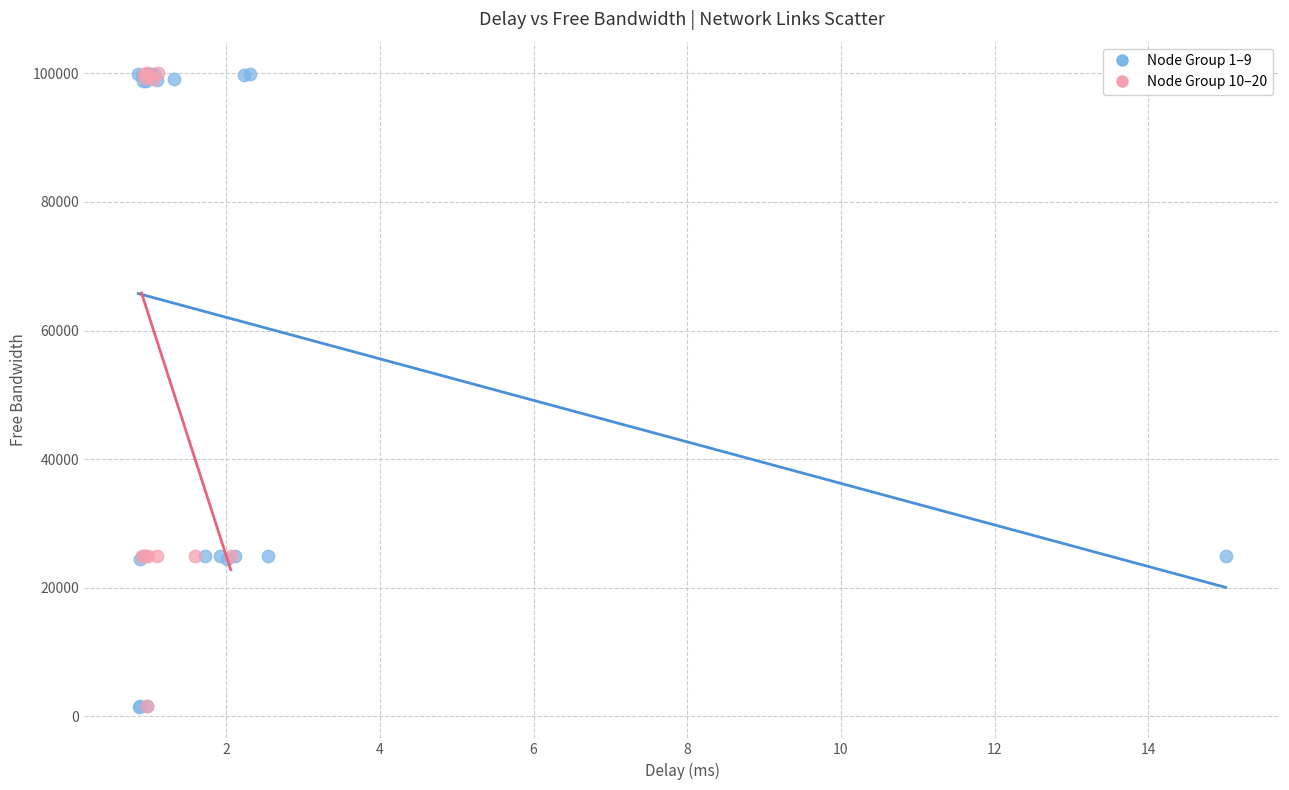

What are all the series names shown in the legend?

Node Group 1–9, Node Group 10–20